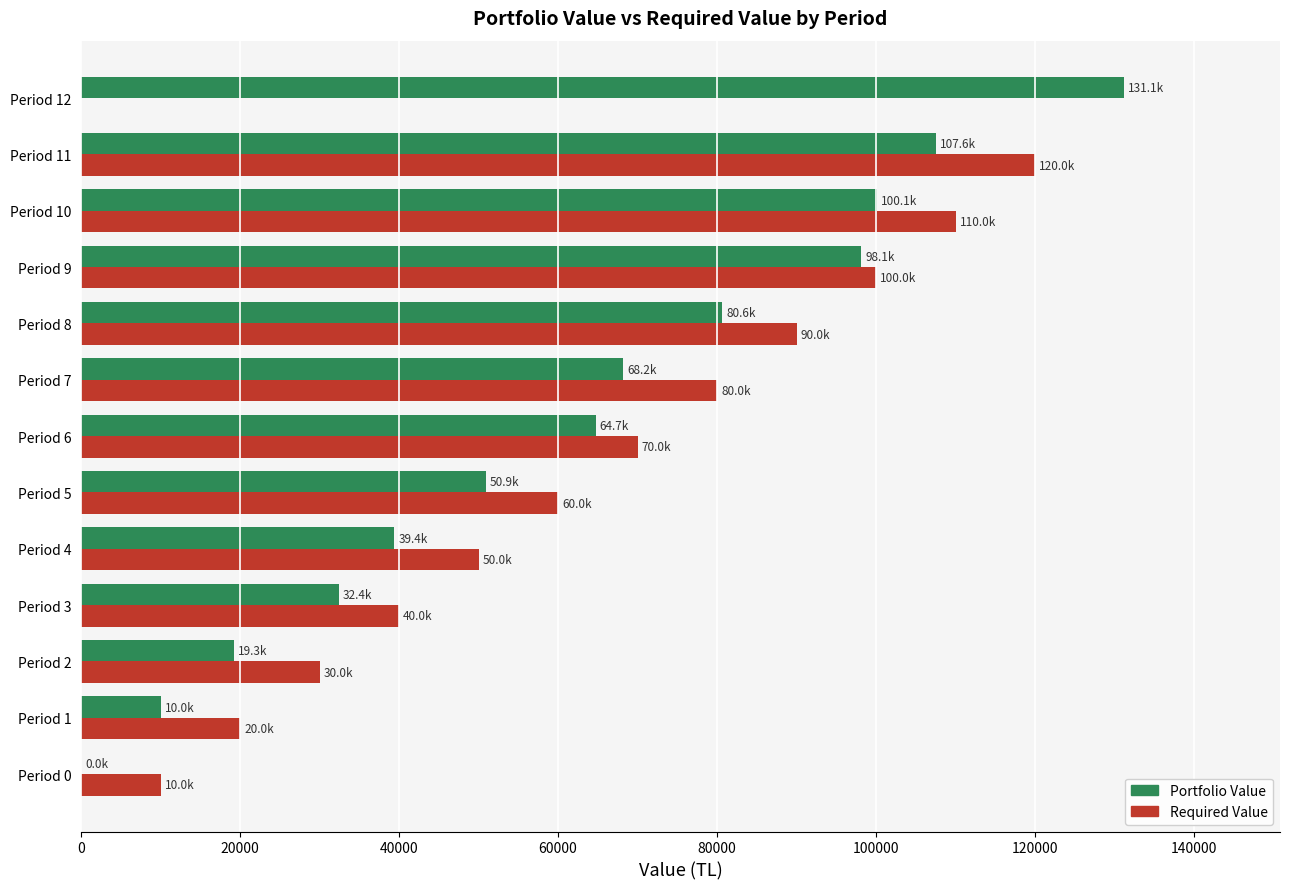

The value of Required Value at Period 2 is 30000.0. True or false?

True